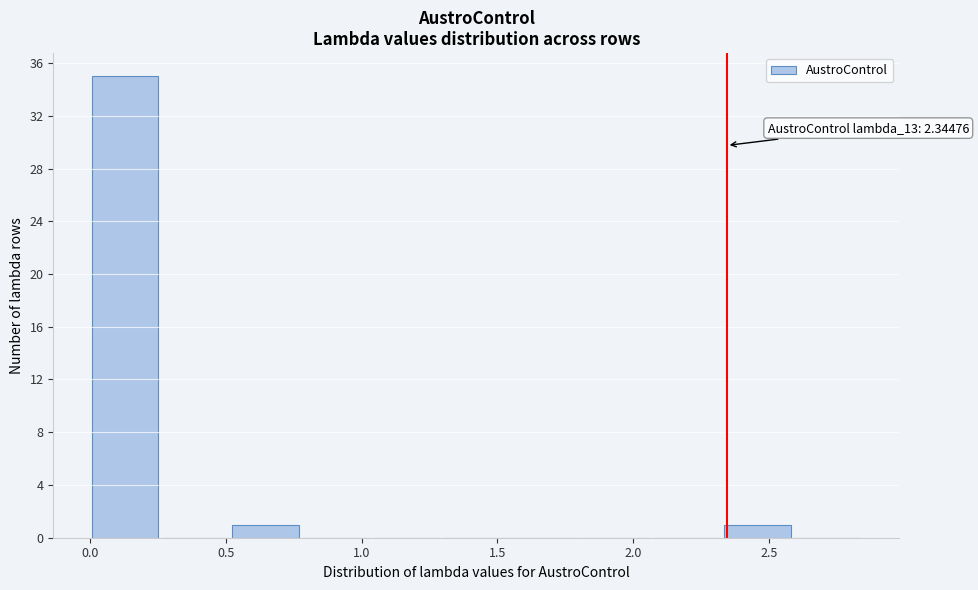

Over which range of the x-axis is the bar tallest?

0.00 to 0.25